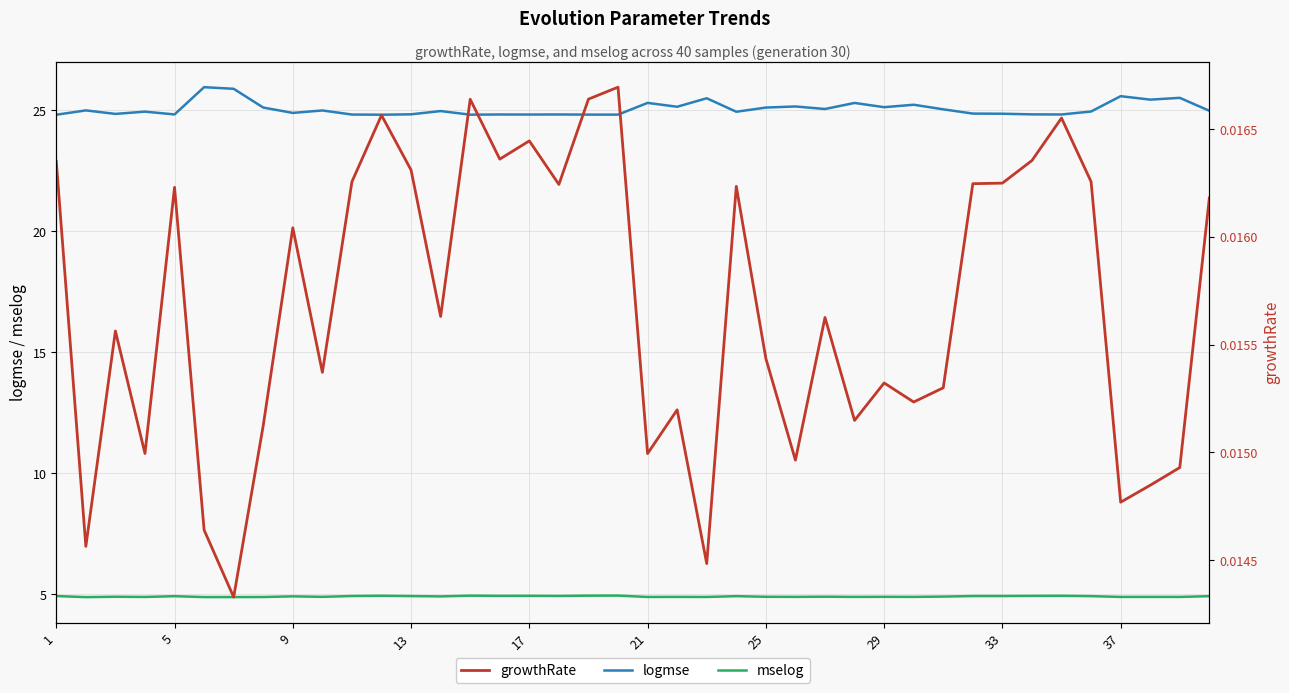

True or false: logmse has a value of 8.0 at 37.

False